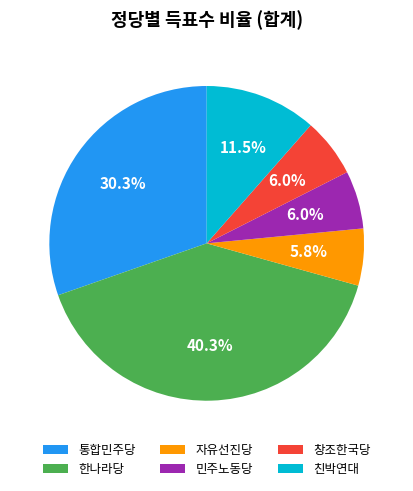

True or false: 창조한국당 accounts for 6% of the total.

True